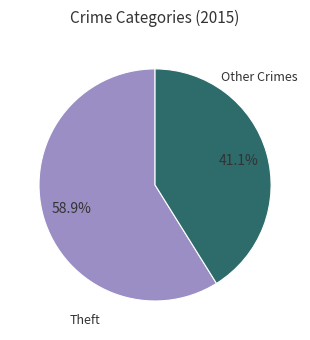

Is there a majority slice in this chart?

Yes